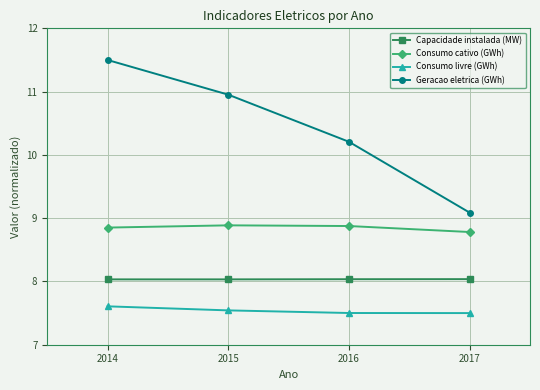

True or false: Consumo cativo (GWh) has more than 2 interior local peaks.

False